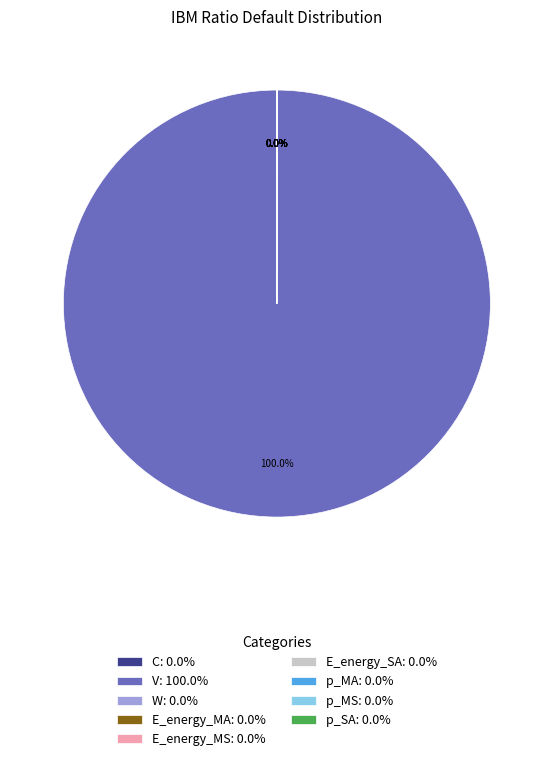

To the nearest percent, what is the difference between the largest and smallest slice percentages?

100%